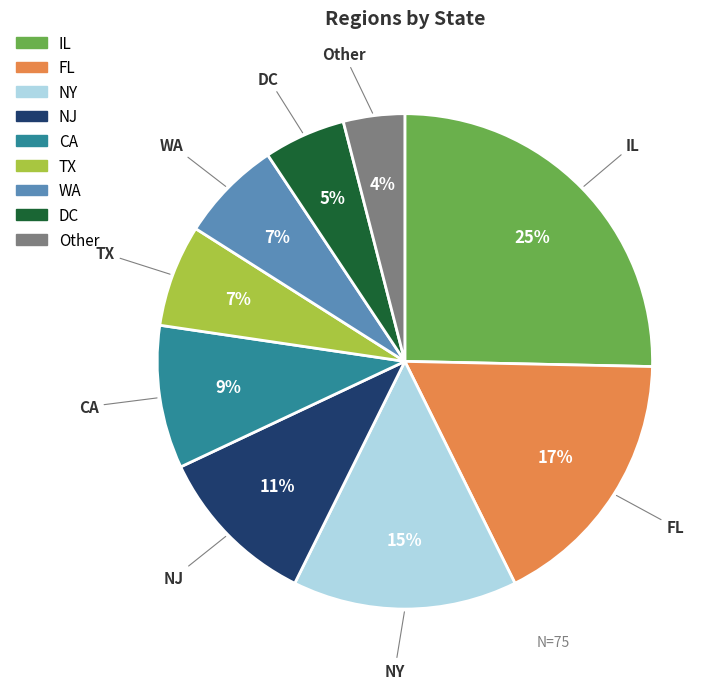

To the nearest percent, what is the difference between the largest and smallest slice percentages?

21%